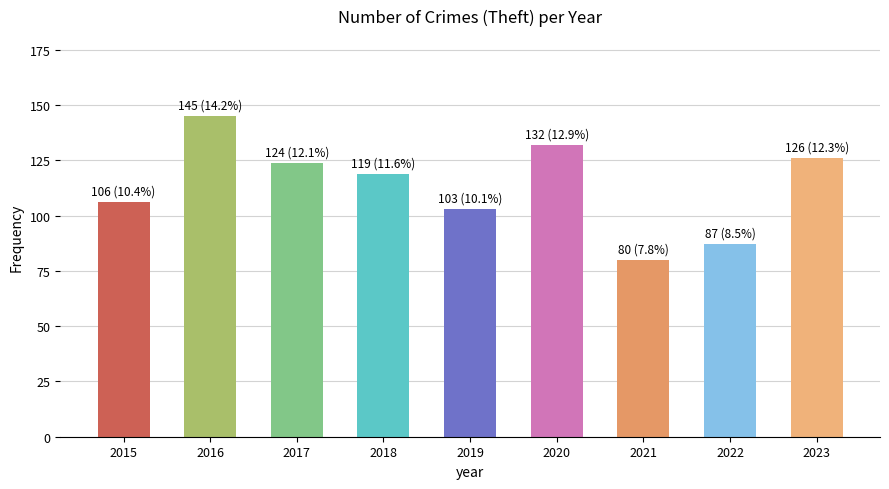

List the labels in order of value, largest first.

2016, 2020, 2023, 2017, 2018, 2015, 2019, 2022, 2021